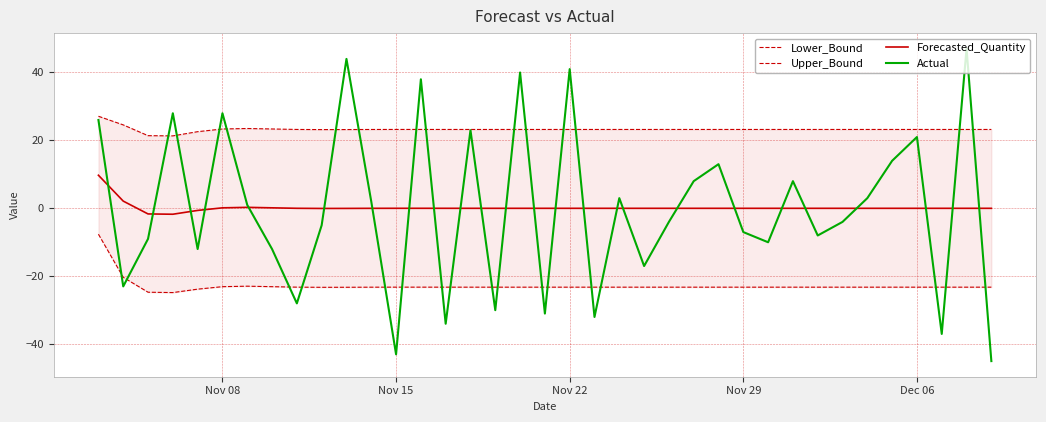

What is the maximum value for Forecasted_Quantity?

9.7